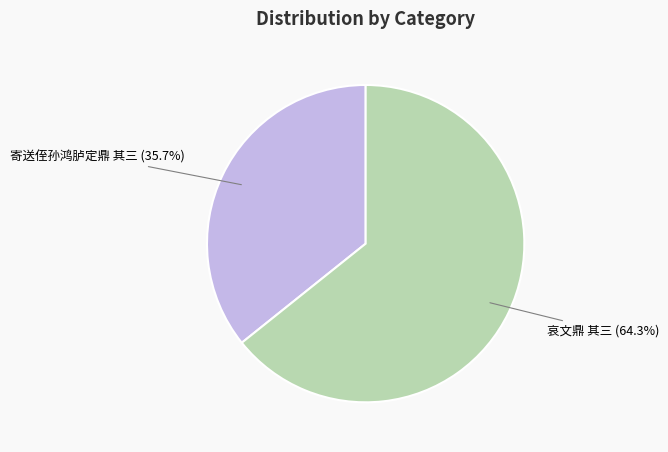

True or false: 哀文鼎 其三 accounts for 64% of the total.

True